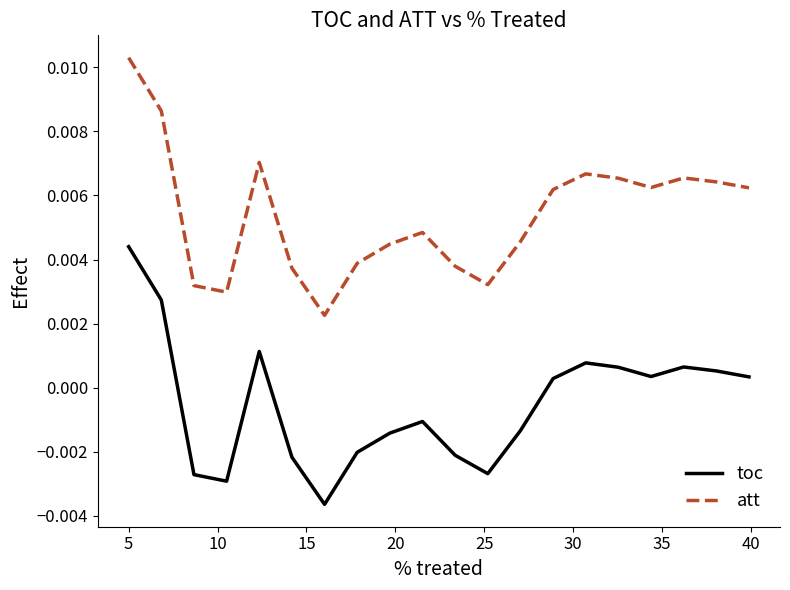

True or false: toc and att cross at least once.

False